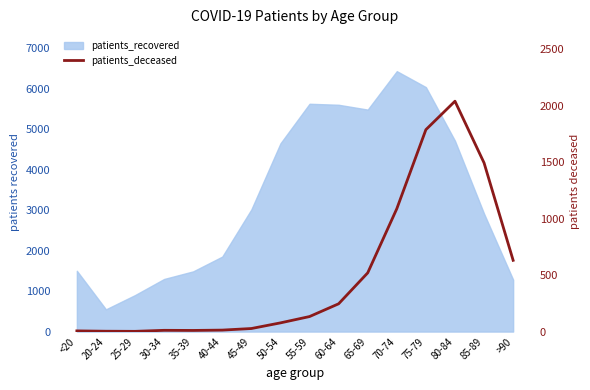

True or false: the data has more than 0 interior local peaks.

True